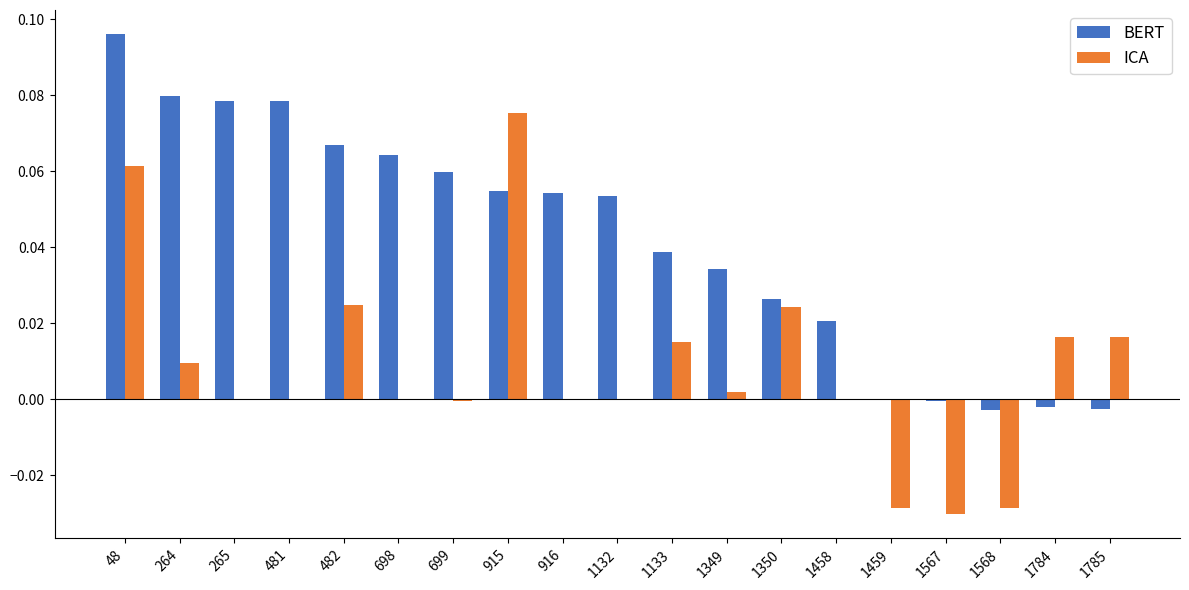

At which label does ICA reach its peak?

915